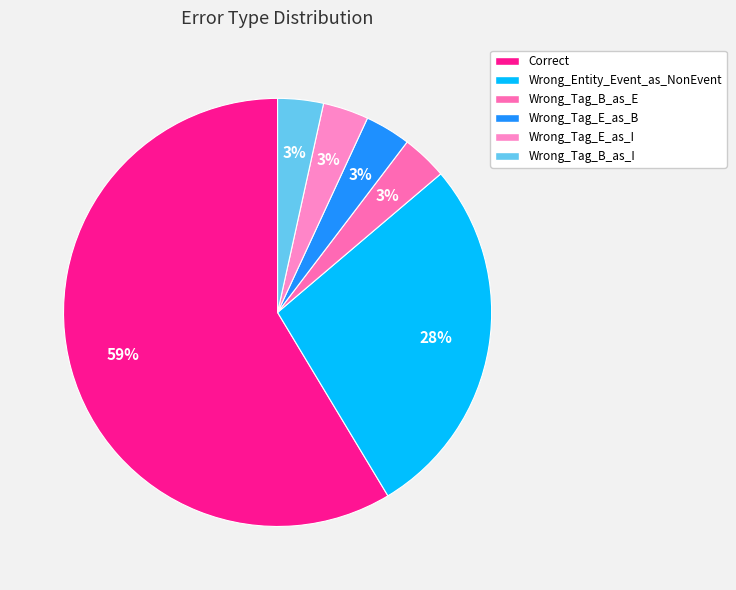

What is the smallest slice in the pie chart?

Wrong_Tag_B_as_E